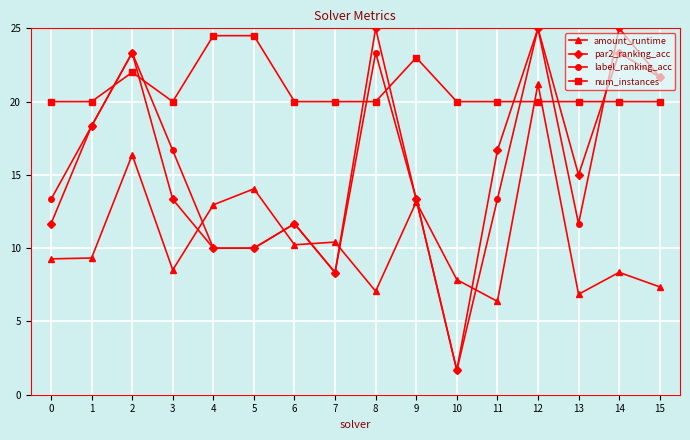

Reading left to right, extract all data points from this chart.

amount_runtime: 0=9.3	1=9.3	2=16.4	3=8.5	4=13.0	5=14.0	6=10.2	7=10.4	8=7.1	9=13.2	10=7.9	11=6.4	12=21.2	13=6.9	14=8.4	15=7.4
par2_ranking_acc: 0=11.7	1=18.3	2=23.3	3=13.3	4=10.0	5=10.0	6=11.7	7=8.3	8=25.0	9=13.3	10=1.7	11=16.7	12=25.0	13=15.0	14=23.3	15=21.7
label_ranking_acc: 0=13.3	1=18.3	2=23.3	3=16.7	4=10.0	5=10.0	6=11.7	7=8.3	8=23.3	9=13.3	10=1.7	11=13.3	12=25.0	13=11.7	14=25.0	15=21.7
num_instances: 0=20.0	1=20.0	2=22.0	3=20.0	4=24.5	5=24.5	6=20.0	7=20.0	8=20.0	9=23.0	10=20.0	11=20.0	12=20.0	13=20.0	14=20.0	15=20.0